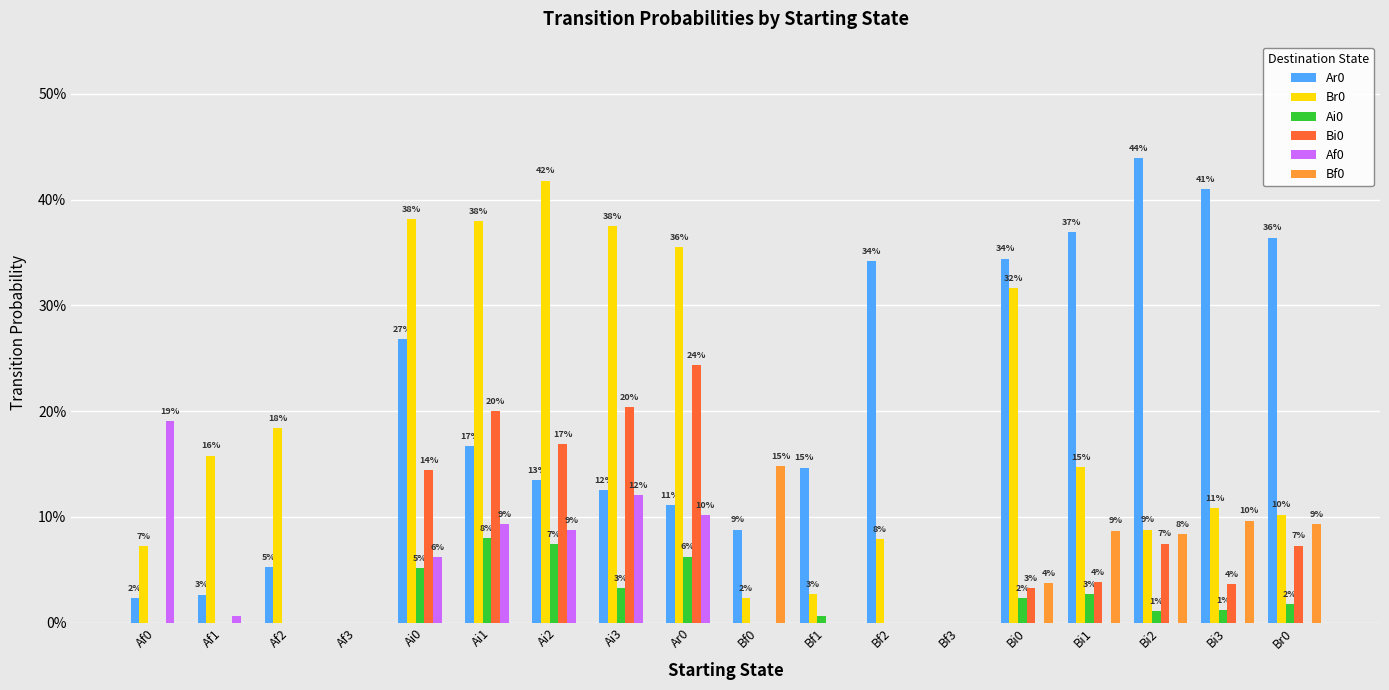

Does the chart contain stacked bars?

No